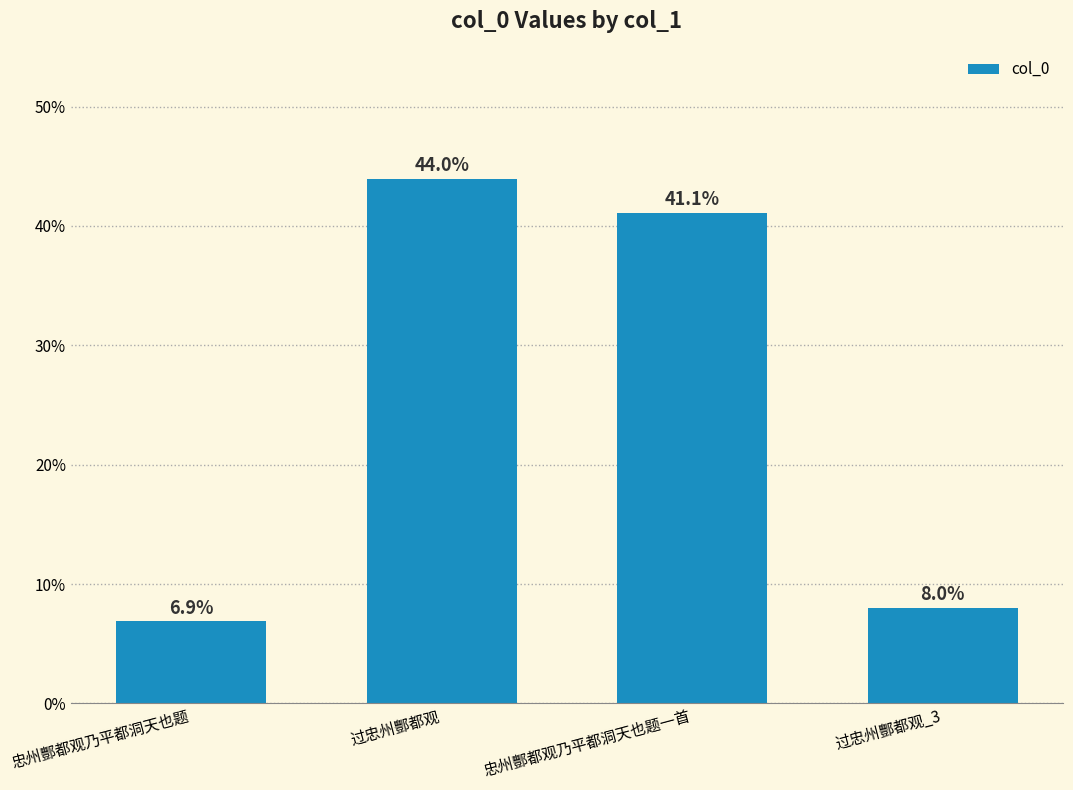

Are the bars horizontal?

No